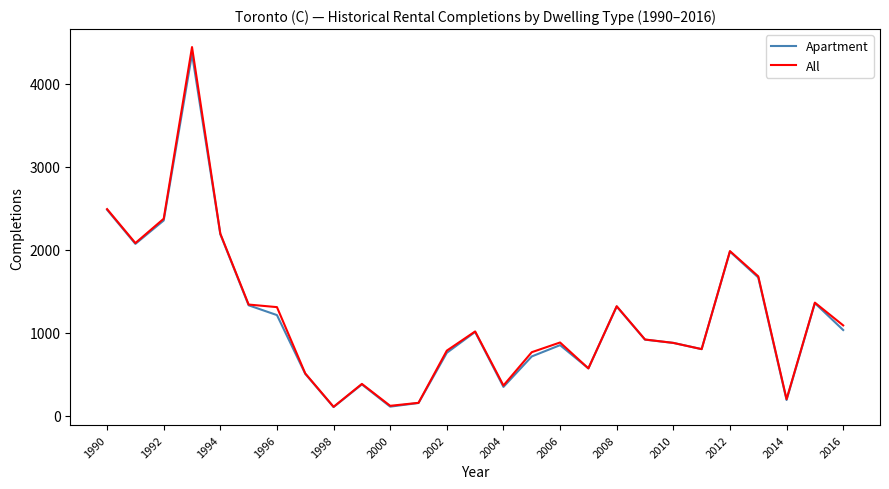

What is the minimum value shown in the chart?

106